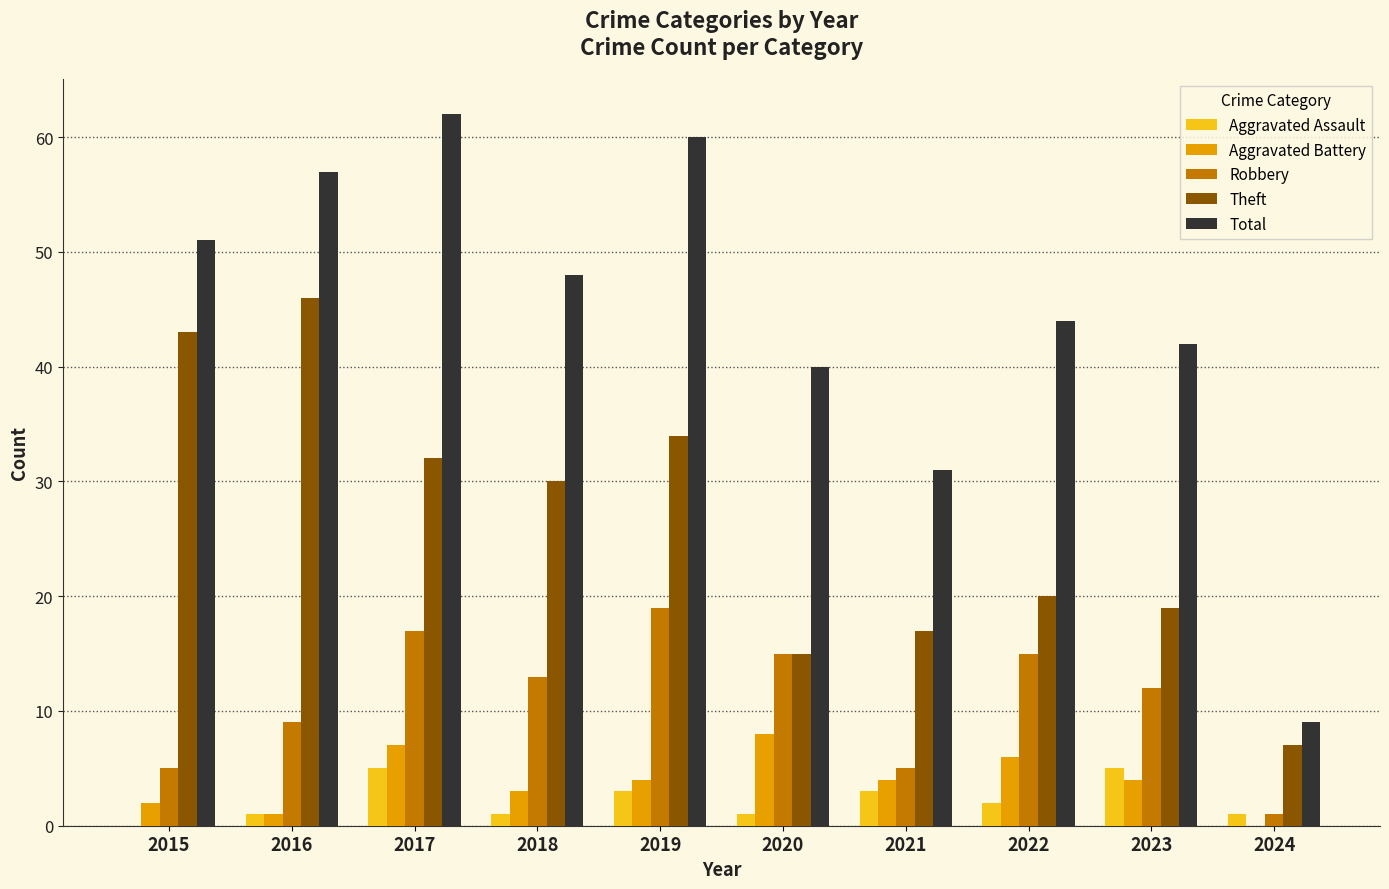

The Robbery series shows 19 at 2019. True or false?

True